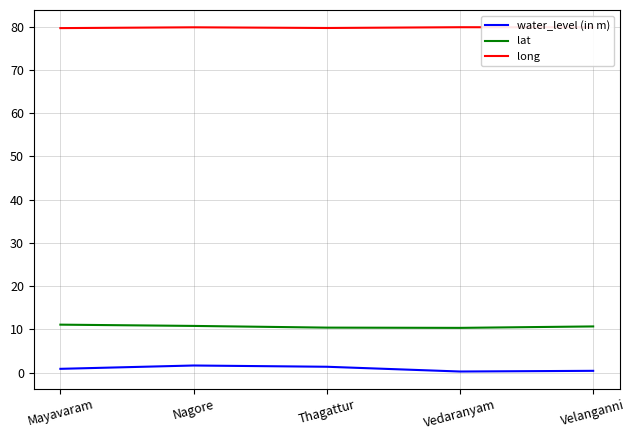

Rank the series at Mayavaram from highest to lowest value.

long, lat, water_level (in m)